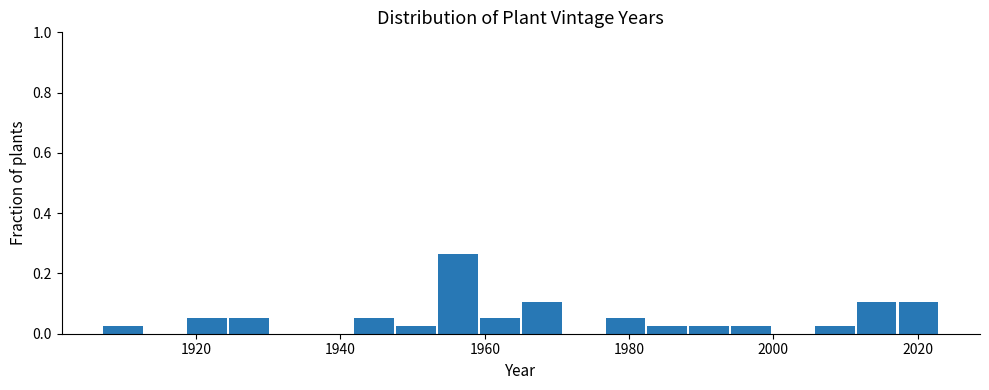

Around what value on the x-axis is the tallest bar? Give the approximate position of its centre, as read against the axis.

1956